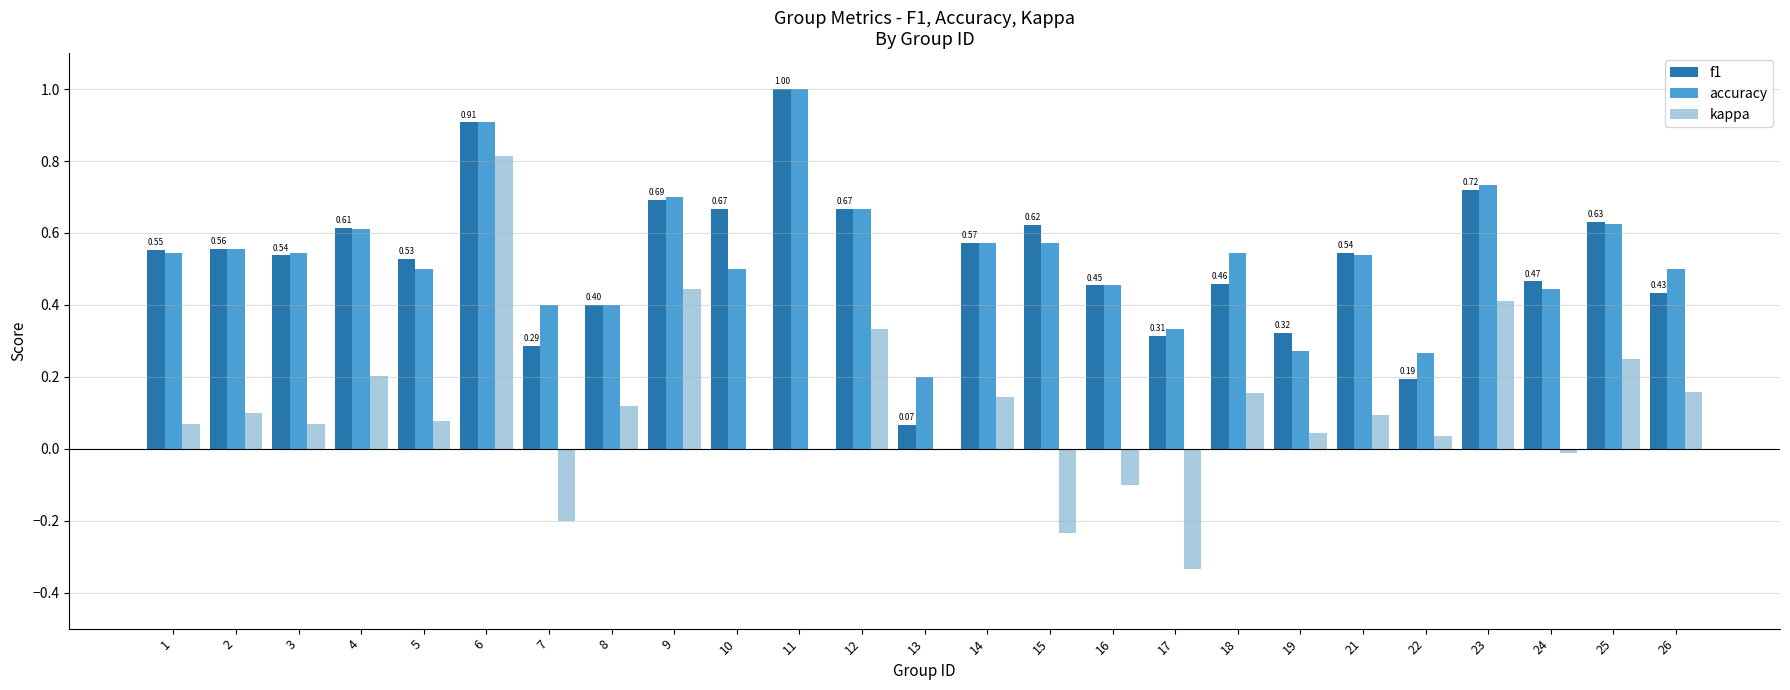

Are the bars horizontal?

No